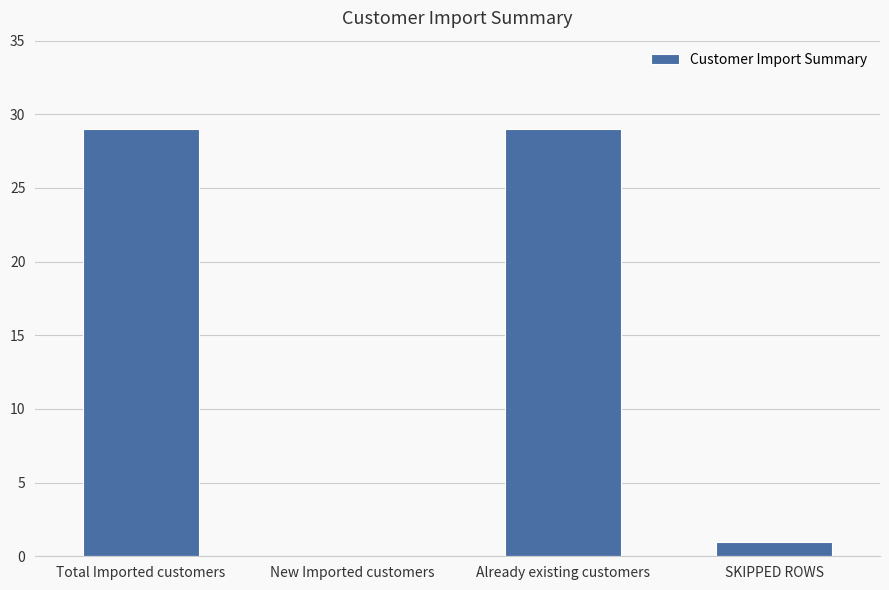

Are the bars horizontal?

No